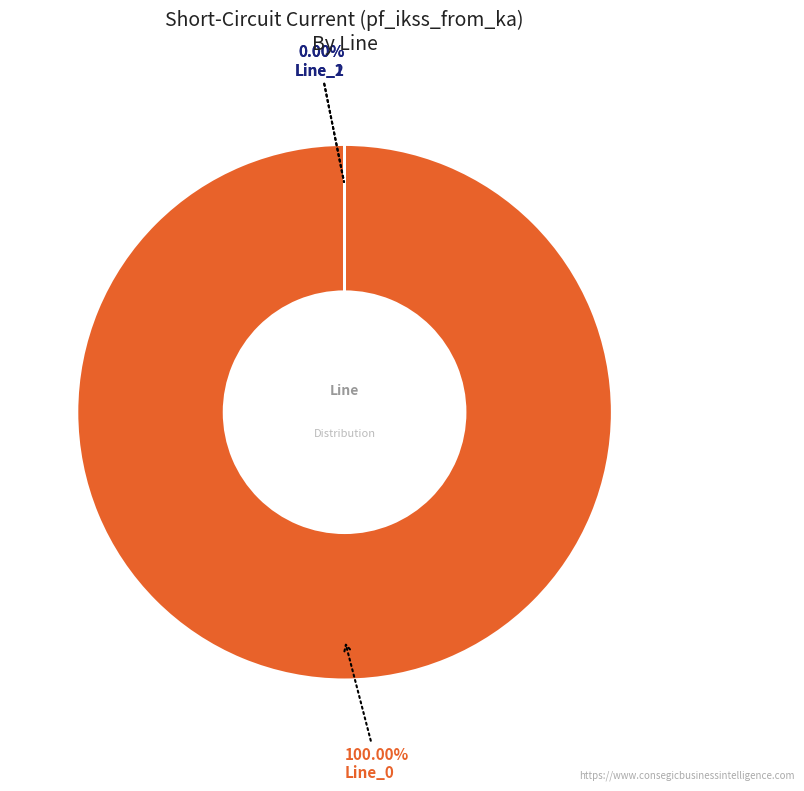

To the nearest percent, what percentage of the pie is Line_0?

100%